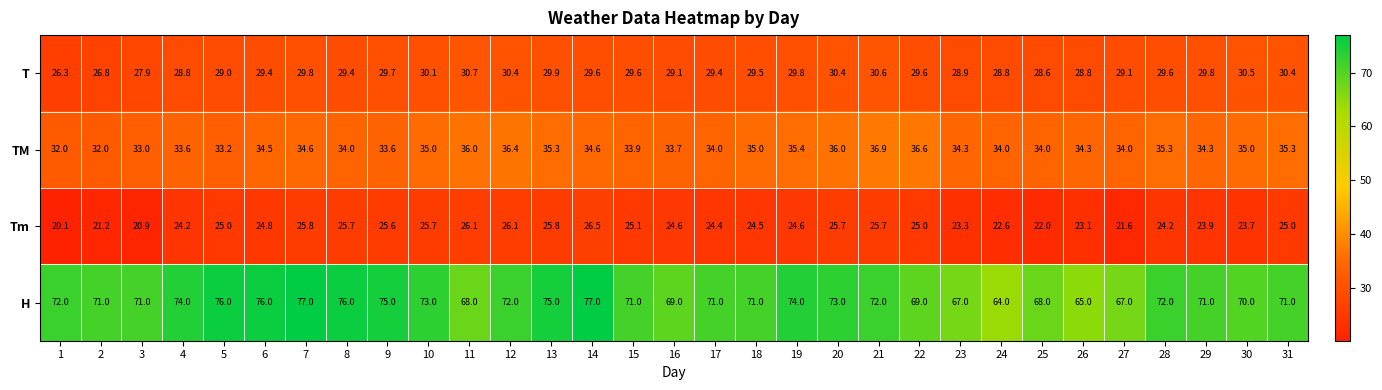

Is it true that TM equals 57.6 at 27?

False